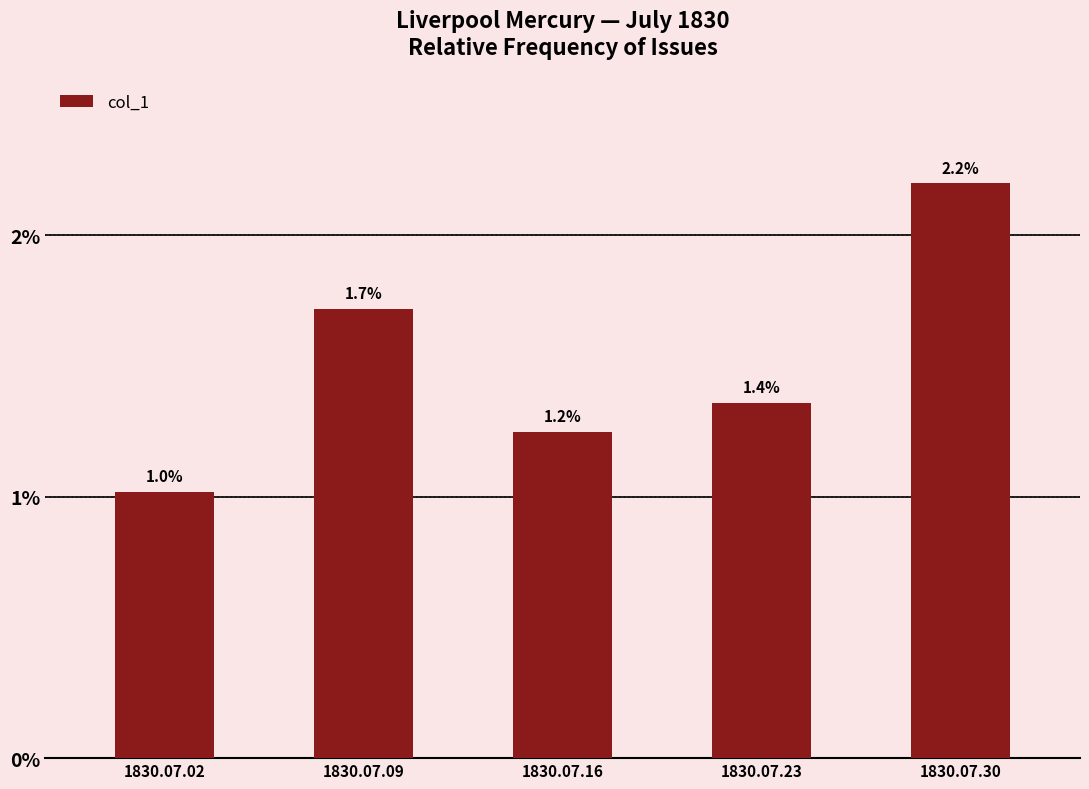

List the labels in order of value, smallest first.

1830.07.02, 1830.07.16, 1830.07.23, 1830.07.09, 1830.07.30